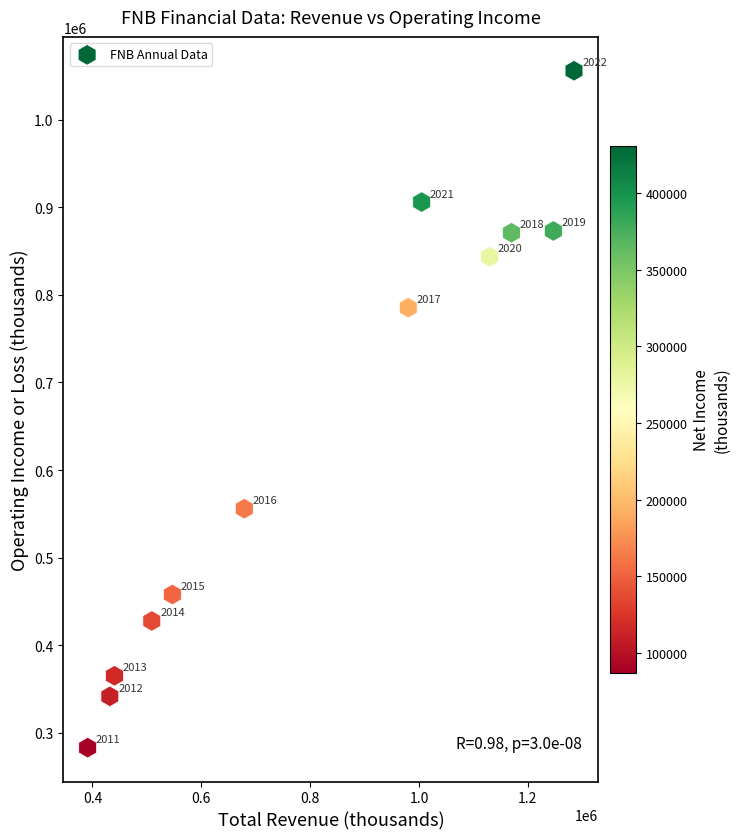

What Y value in the scatter plot is closest to 669450?

555800